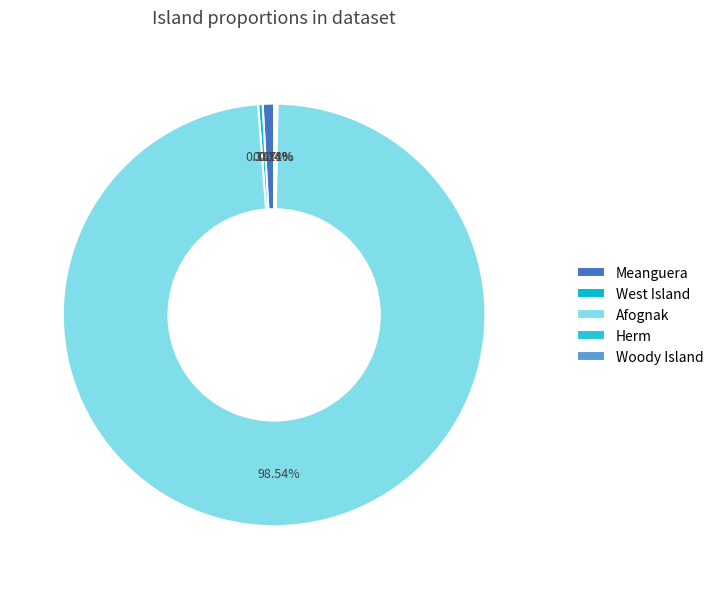

Rank the categories by value from highest to lowest.

Afognak, Meanguera, West Island, Woody Island, Herm